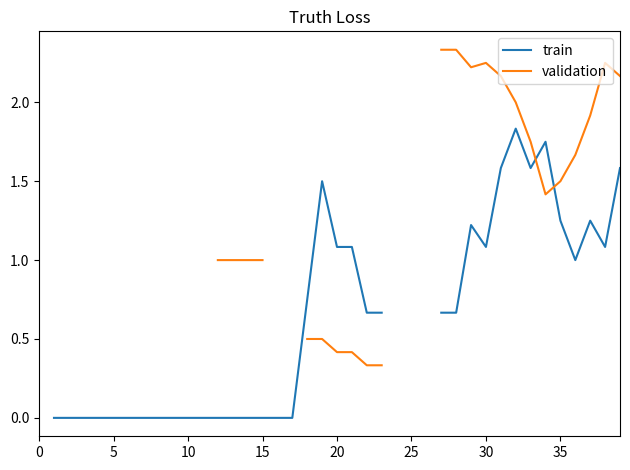

Is the value of train at 20 greater than the value of validation at 33?

No